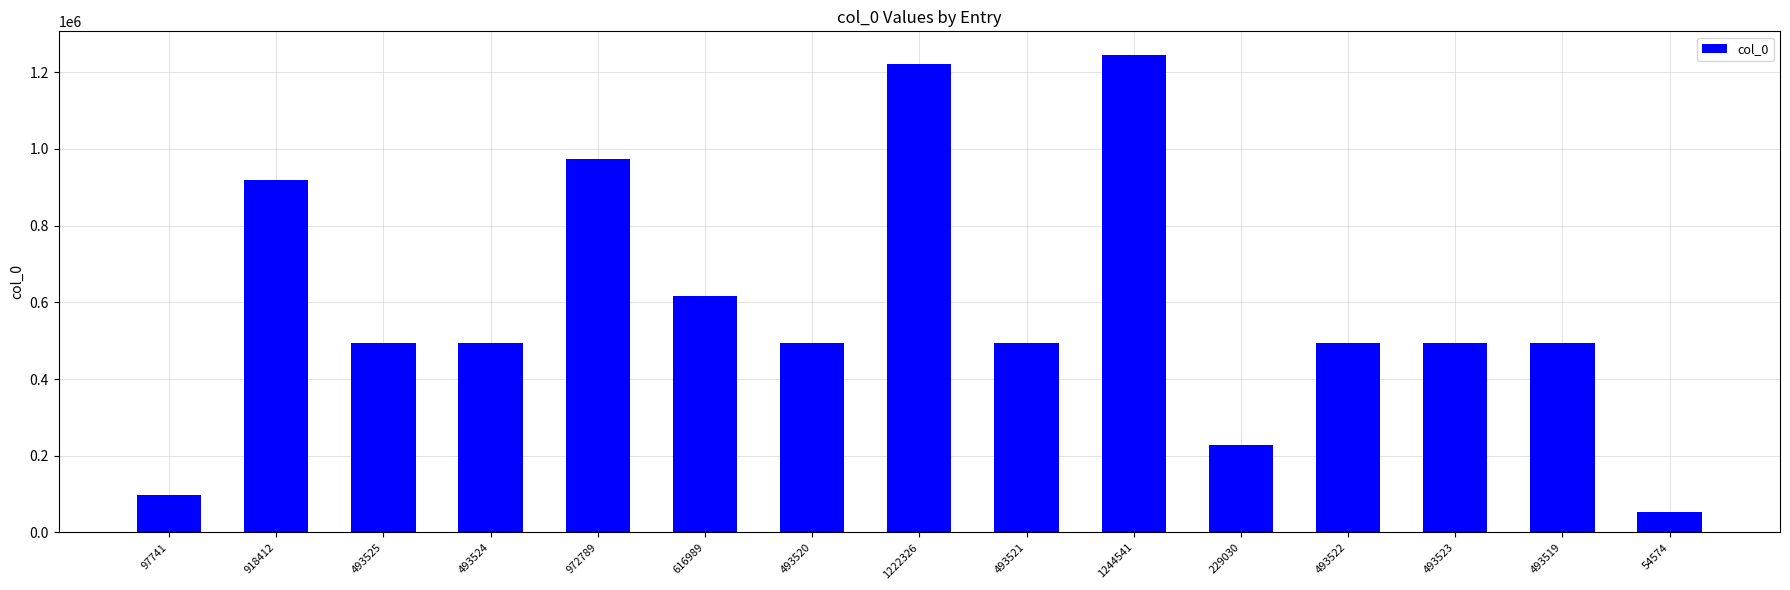

What is the average value?

587404